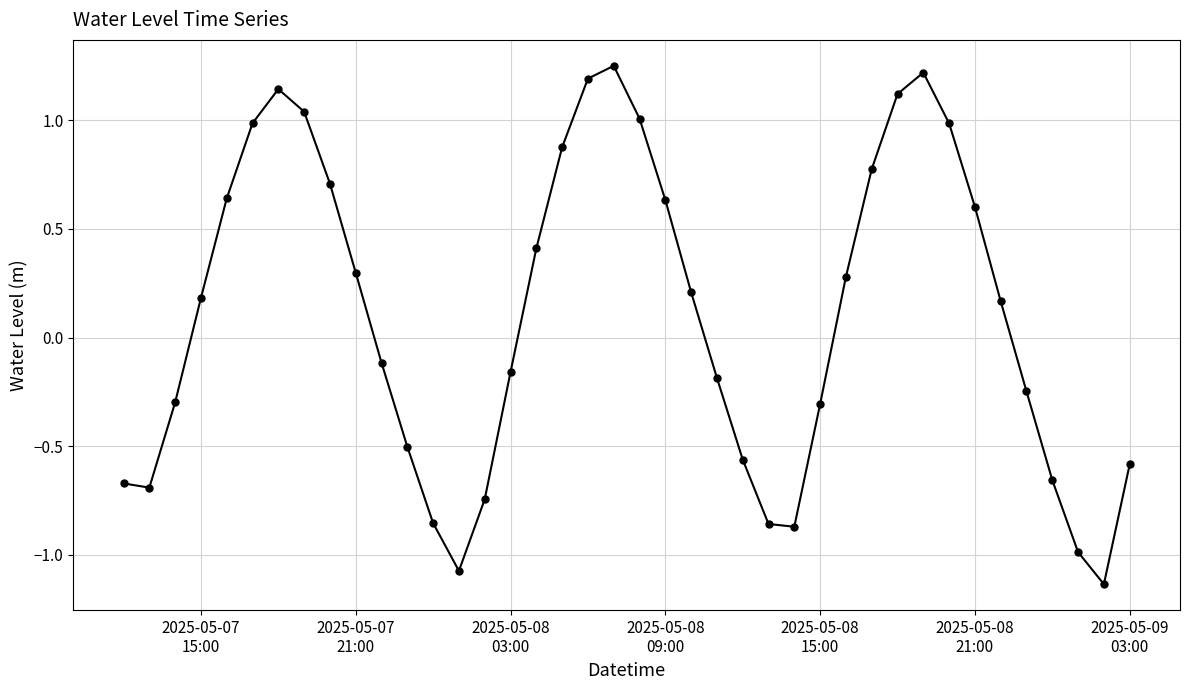

What is the sum of all values?

4.2